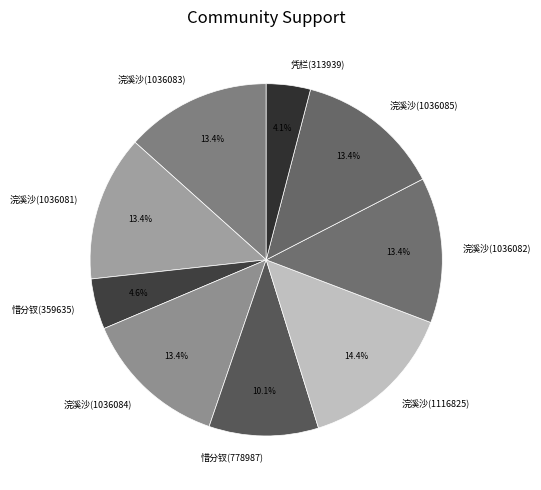

To the nearest percent, what percentage of the pie is 浣溪沙(1036085)?

13%